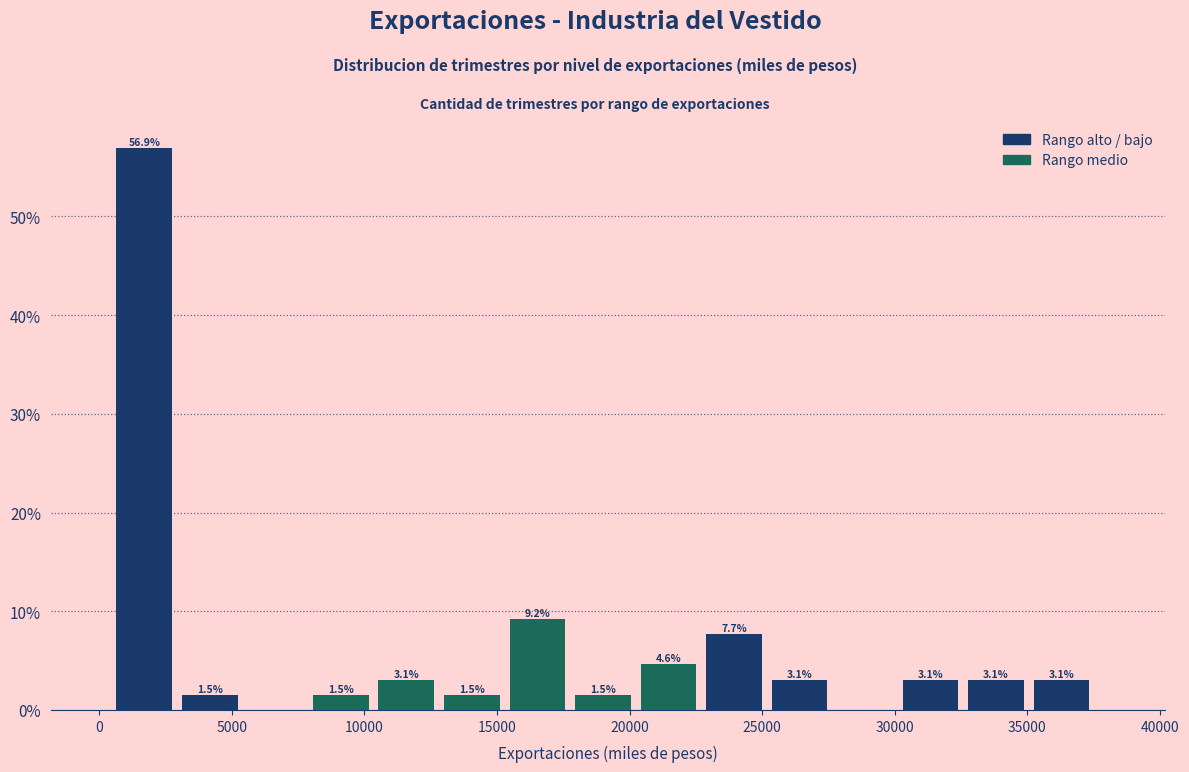

Which range on the x-axis has the tallest bar?

500 to 3000